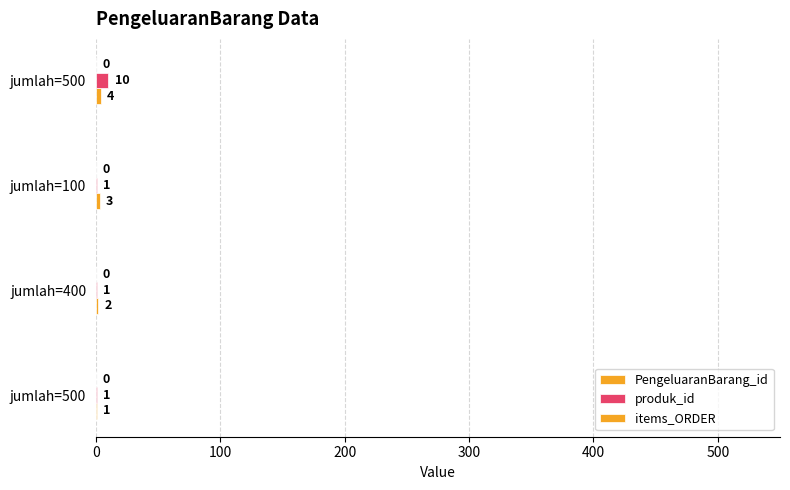

How many distinct data groups are displayed?

2